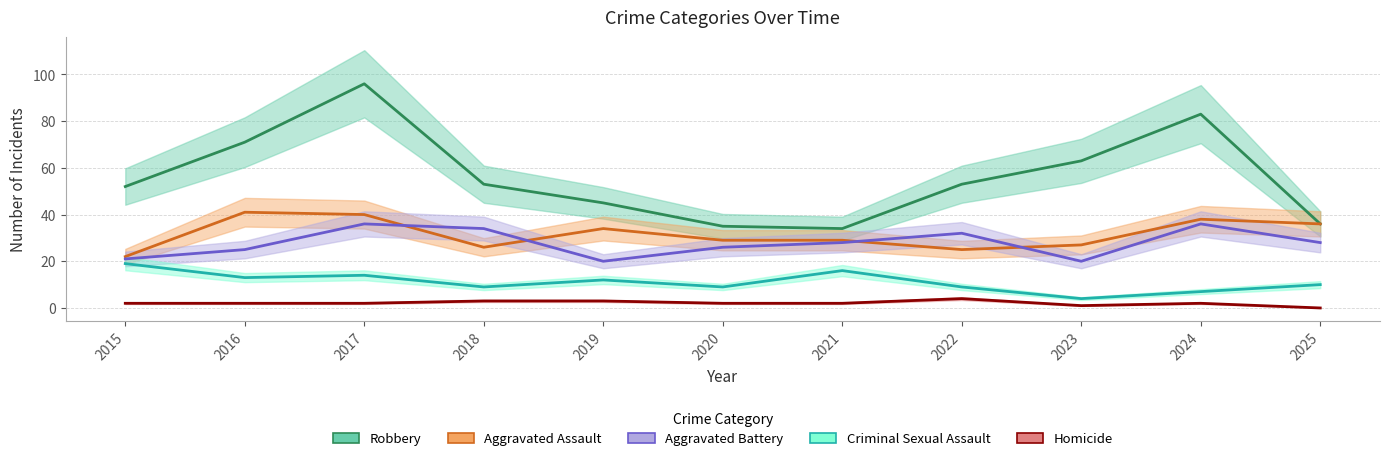

Which has a higher value, 2022 or 2024?

2024